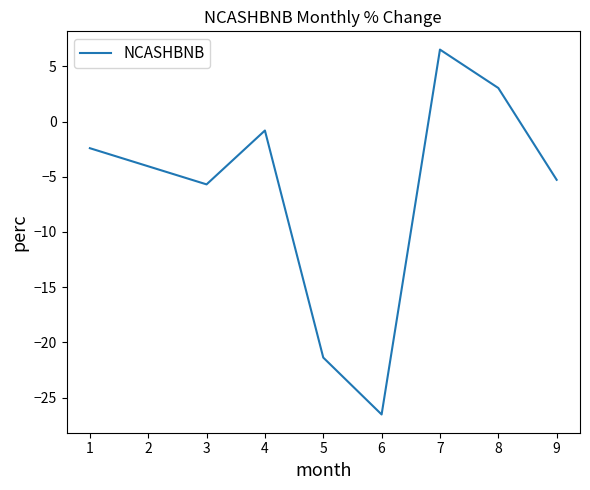

How many values are below zero?

6